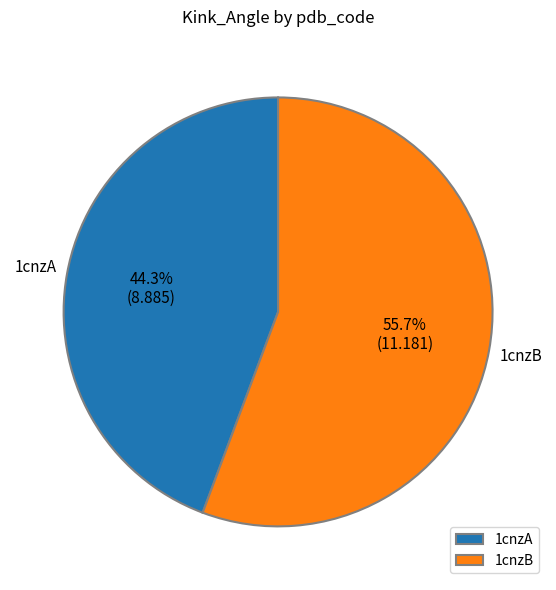

Does 1cnzA represent more than half of the total?

No